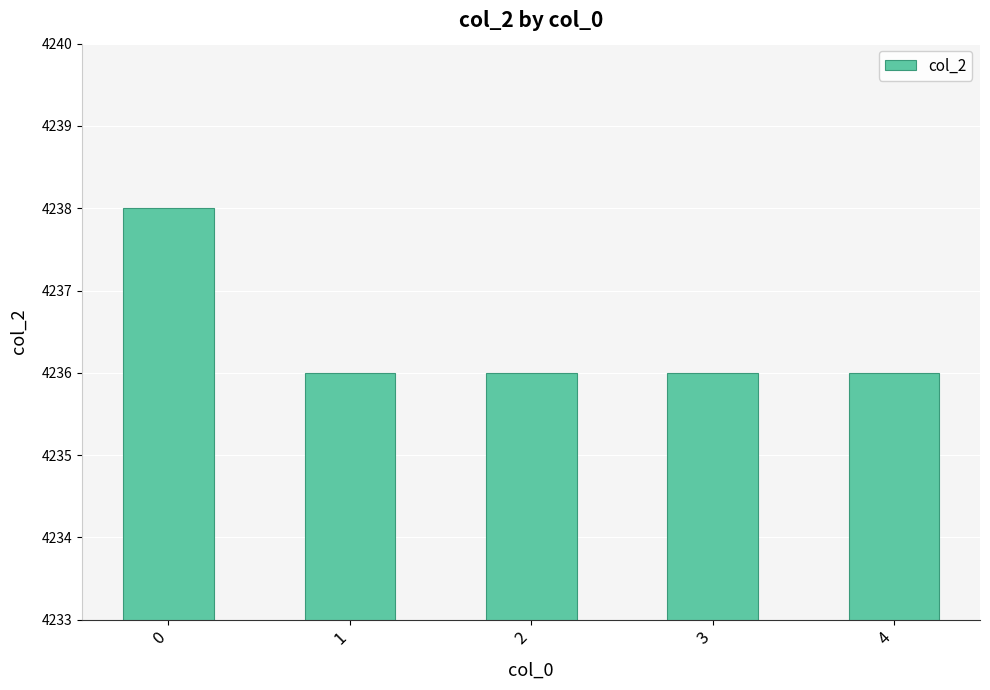

Read the value at 2.

4236